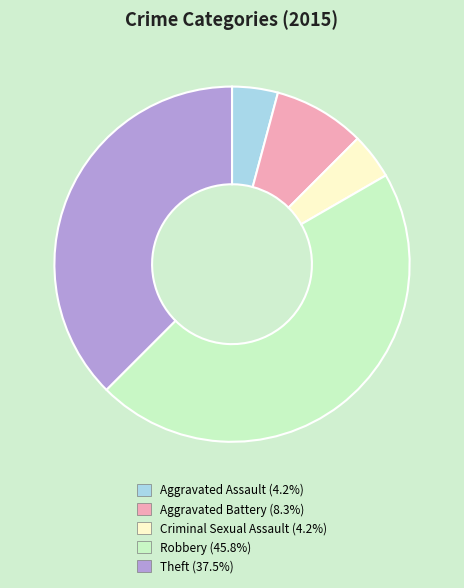

Does Robbery account for over 50% of the chart?

No